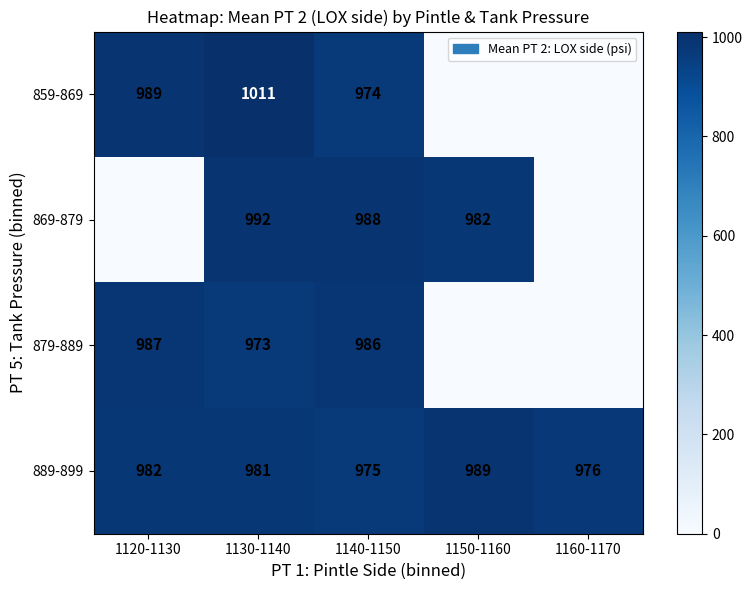

At how many categories does at least one series exceed 275?

5